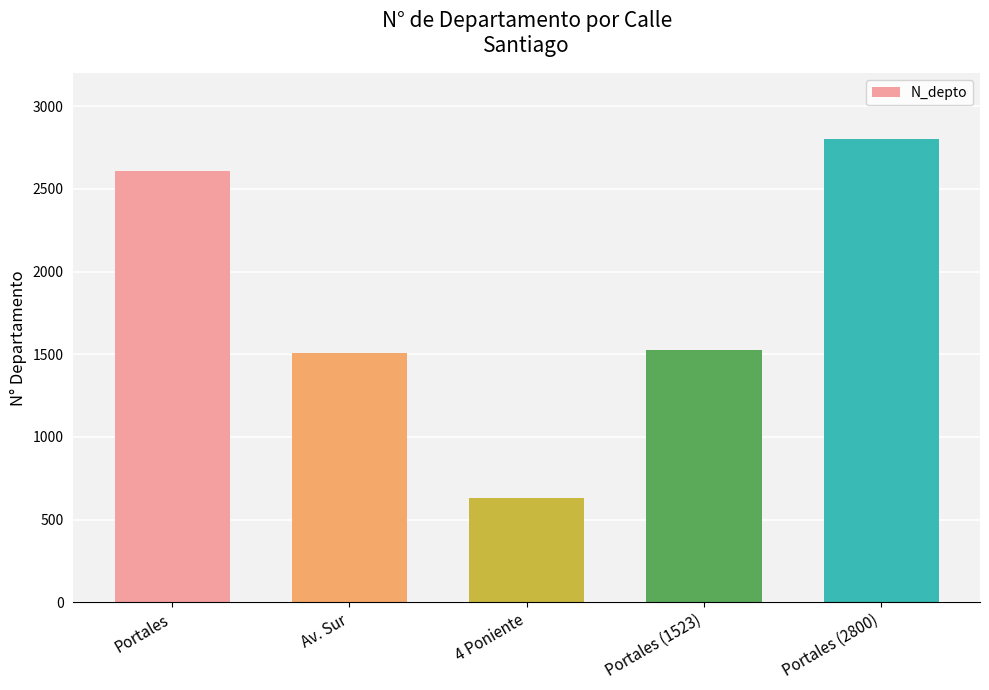

What is the value of the 1st bar from the left?

2608